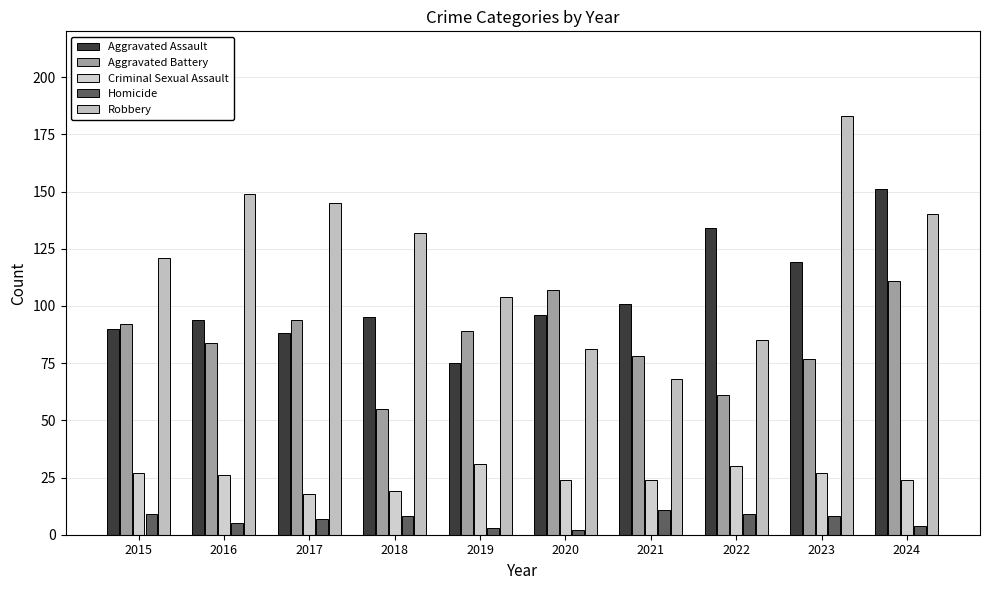

Count the number of data series in this chart.

5